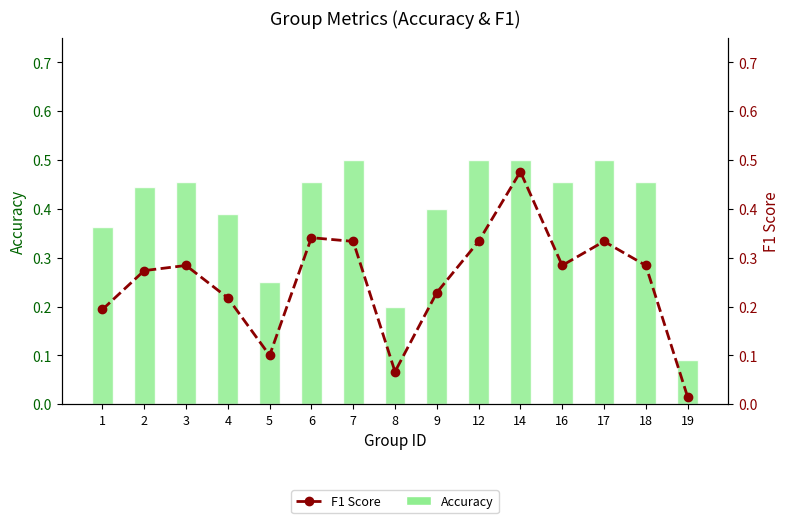

Reading left to right, list all the values displayed in this chart.

Accuracy: 0.4	0.4	0.5	0.4	0.2	0.5	0.5	0.2	0.4	0.5	0.5	0.5	0.5	0.5	0.1
F1 Score: 0.2	0.3	0.3	0.2	0.1	0.3	0.3	0.1	0.2	0.3	0.5	0.3	0.3	0.3	0.0